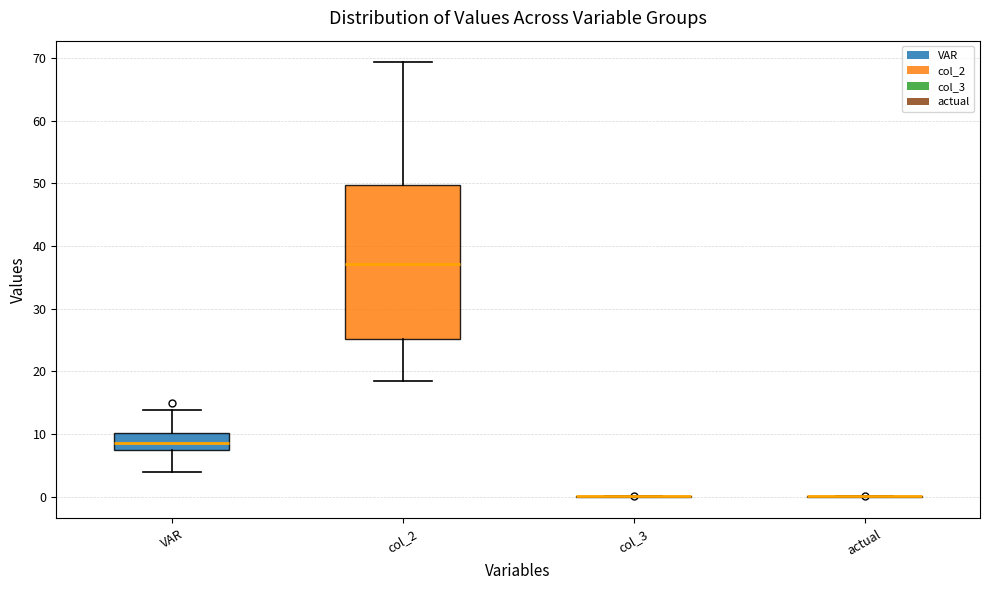

Reading left to right, read every box against the y-axis: the position of its median line, the range the box covers, and the ends of its whiskers. The values are not printed on the chart, so give them approximately, as read against the axis.

VAR: median 9, box 7 to 10, whiskers 4 to 14
col_2: median 37, box 25 to 50, whiskers 19 to 69
col_3: box collapsed to a line at 0, whiskers 0 to 0
actual: box collapsed to a line at 0, whiskers 0 to 0